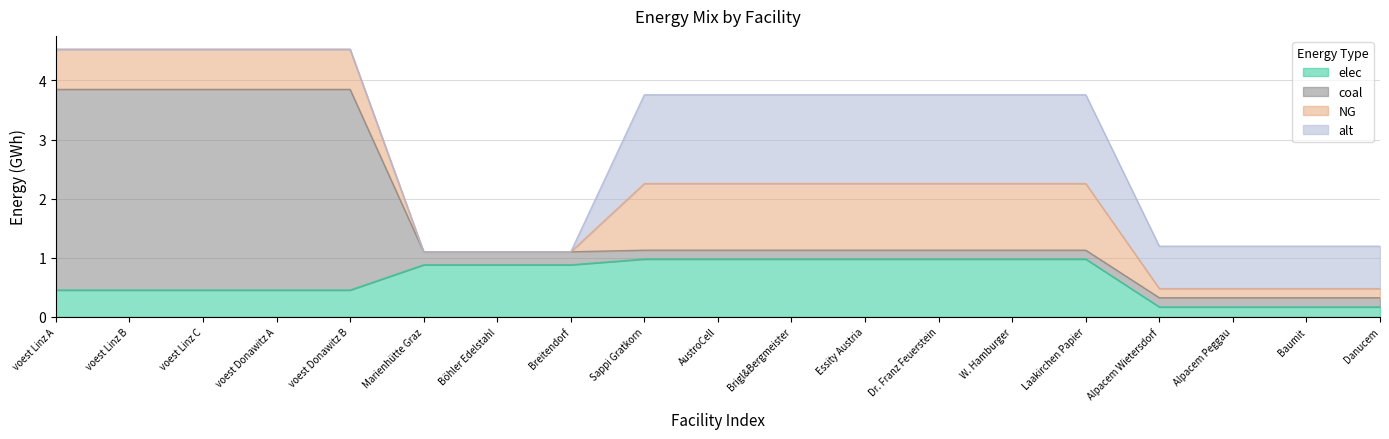

True or false: NG and alt intersect in this chart.

False